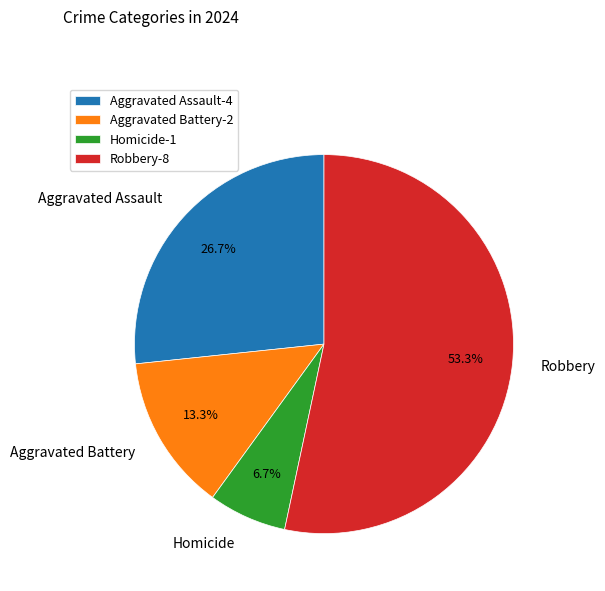

Which category has the smallest portion of the pie?

Homicide